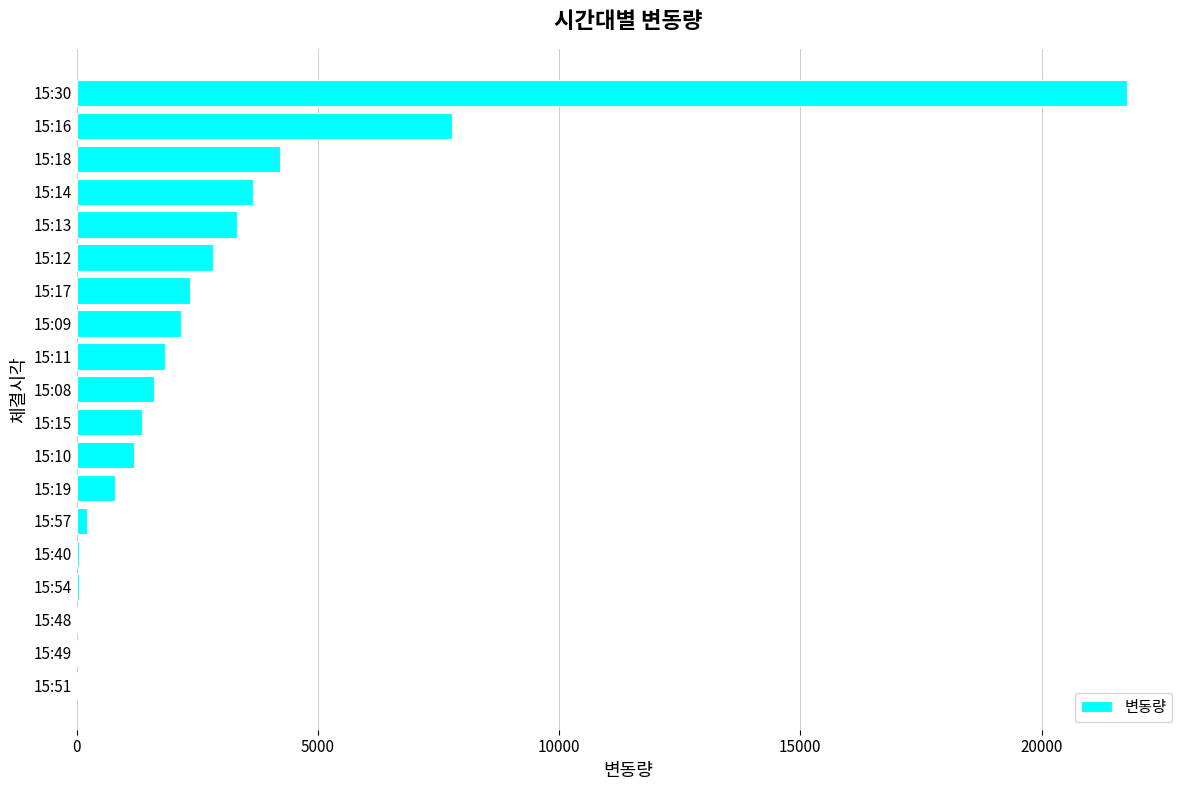

The value at 15:08 is 1605. True or false?

True